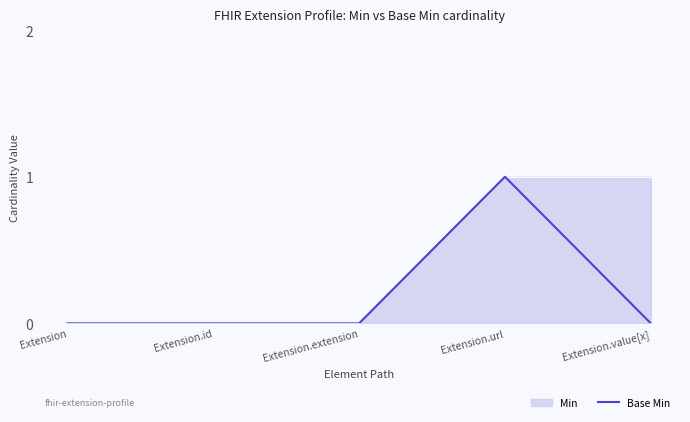

At which label is the value closest to 0?

Extension